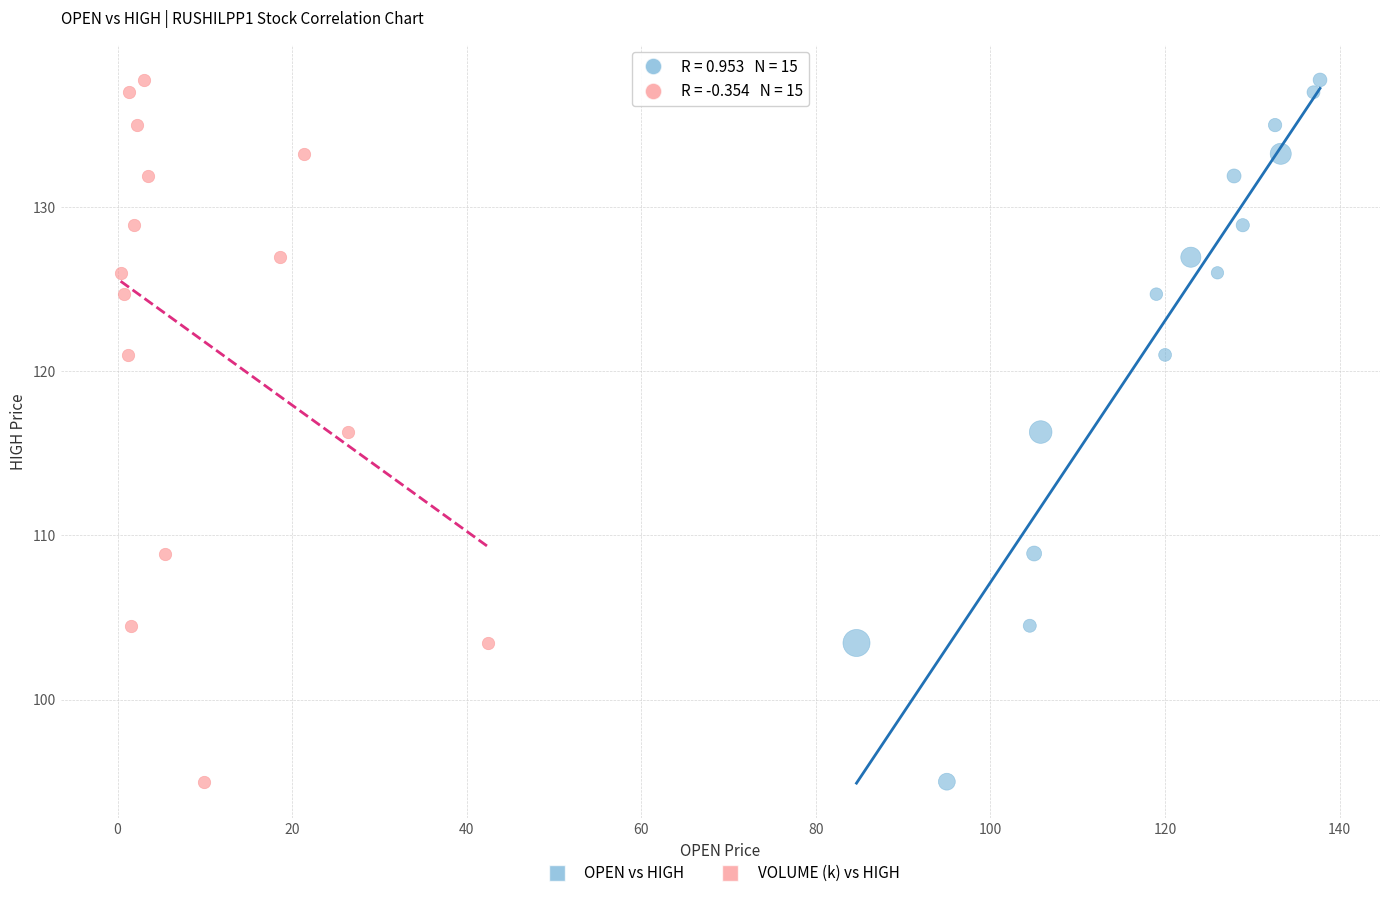

What are all the series names shown in the legend?

OPEN vs HIGH, VOLUME (k) vs HIGH